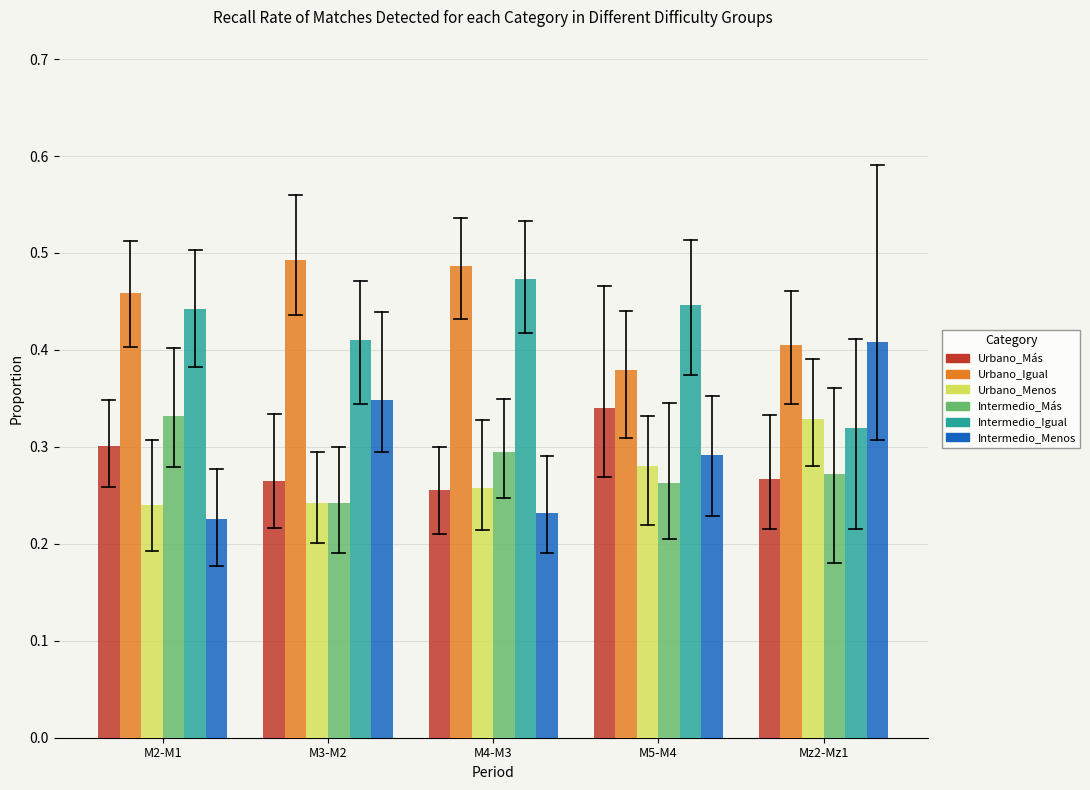

Count the Intermedio_Igual values in the range 0 to 1.

5